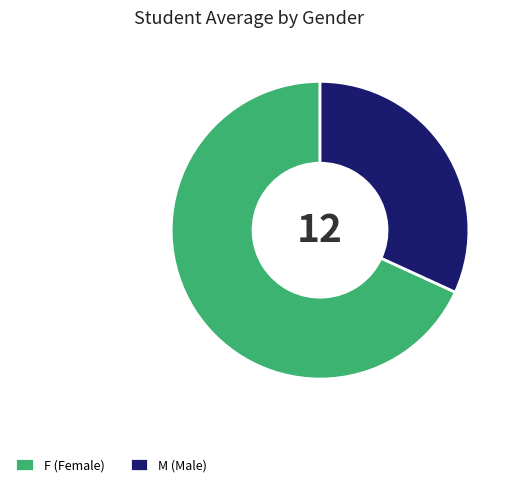

Does any single category account for the majority?

Yes